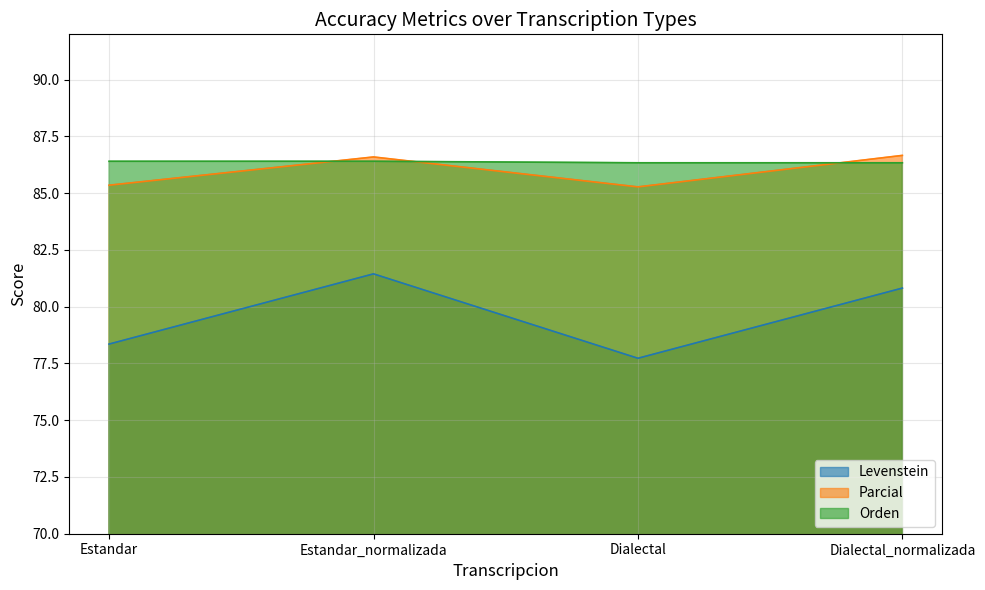

Which label corresponds to the largest value in the chart?

Dialectal_normalizada